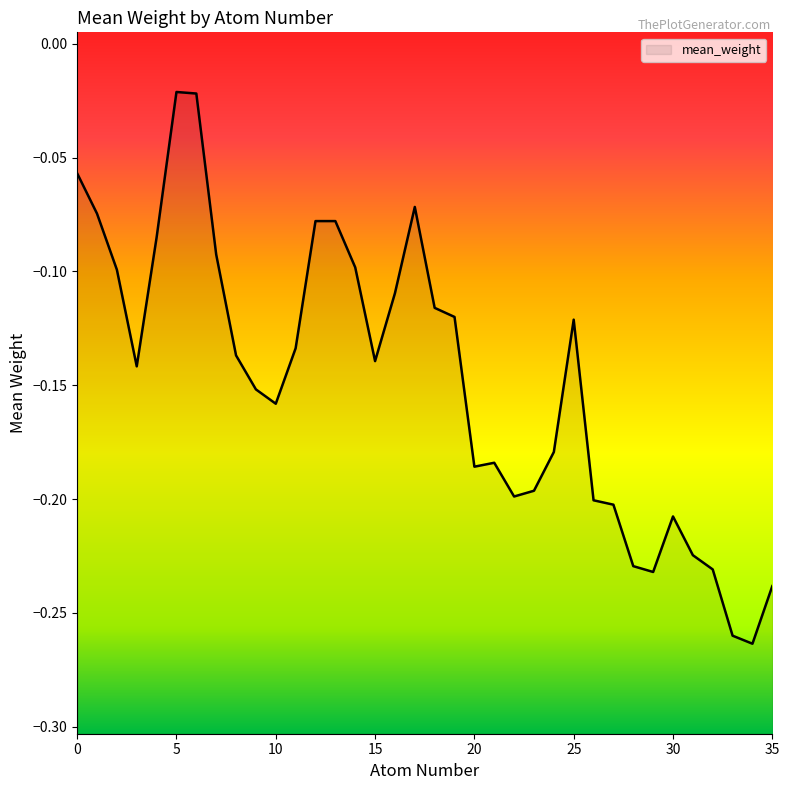

The value at 3 is -0.1. True or false?

False